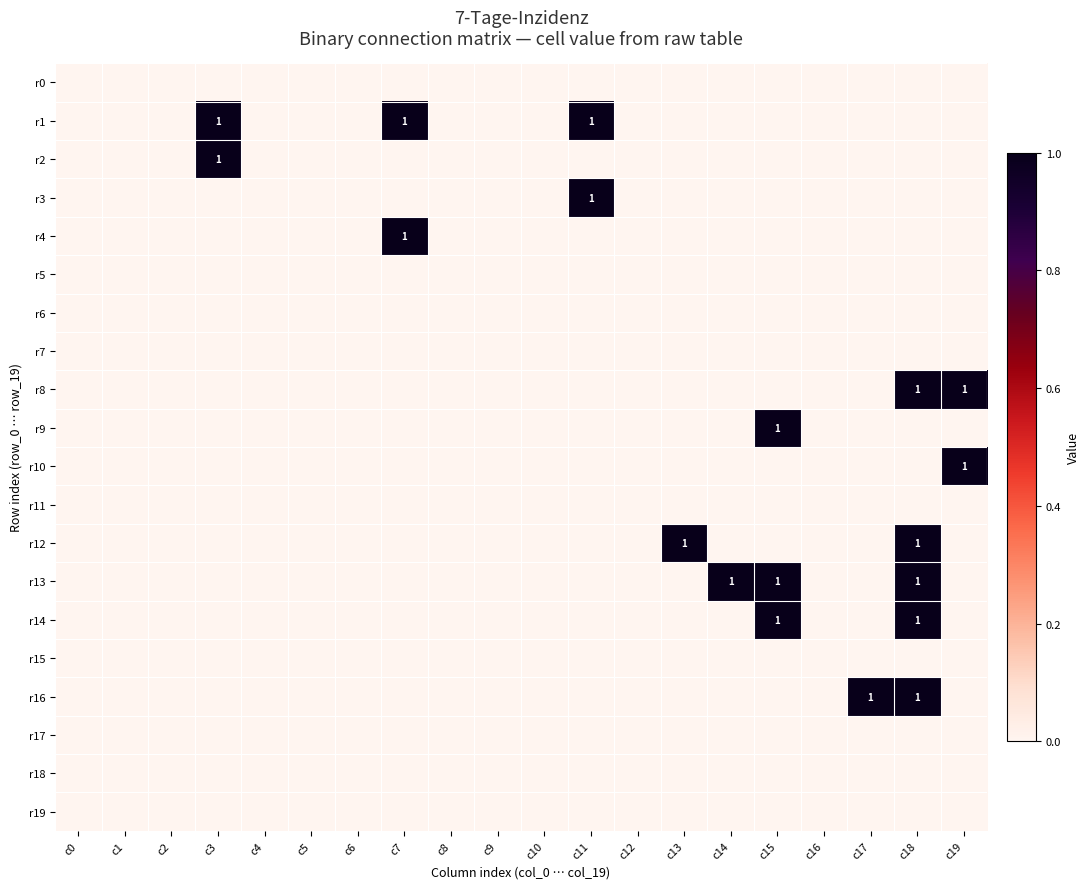

What is the total value across all series at c13?

1